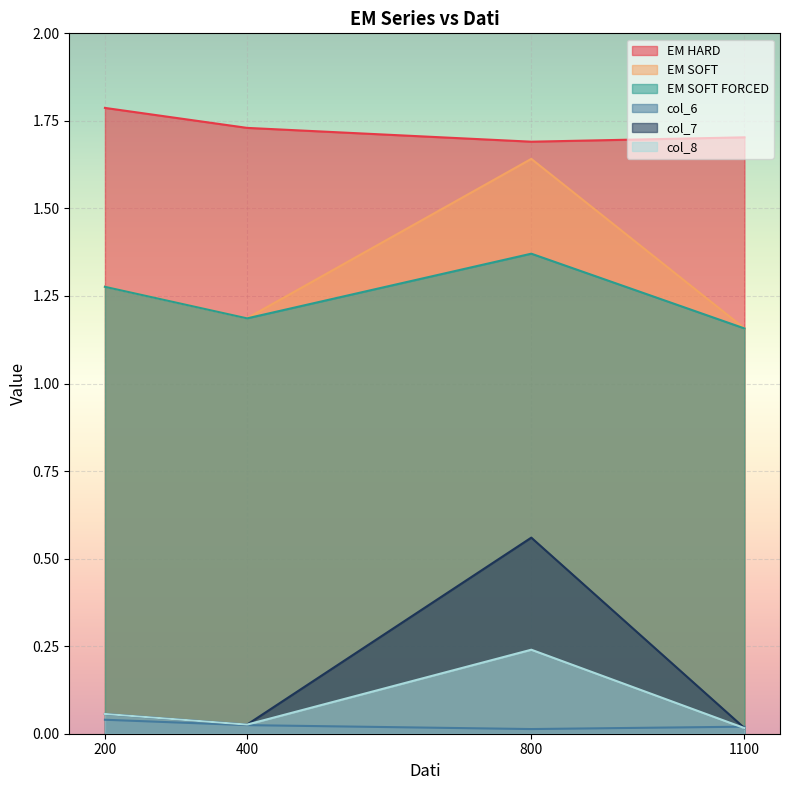

Which category has the lowest value across all series?

800